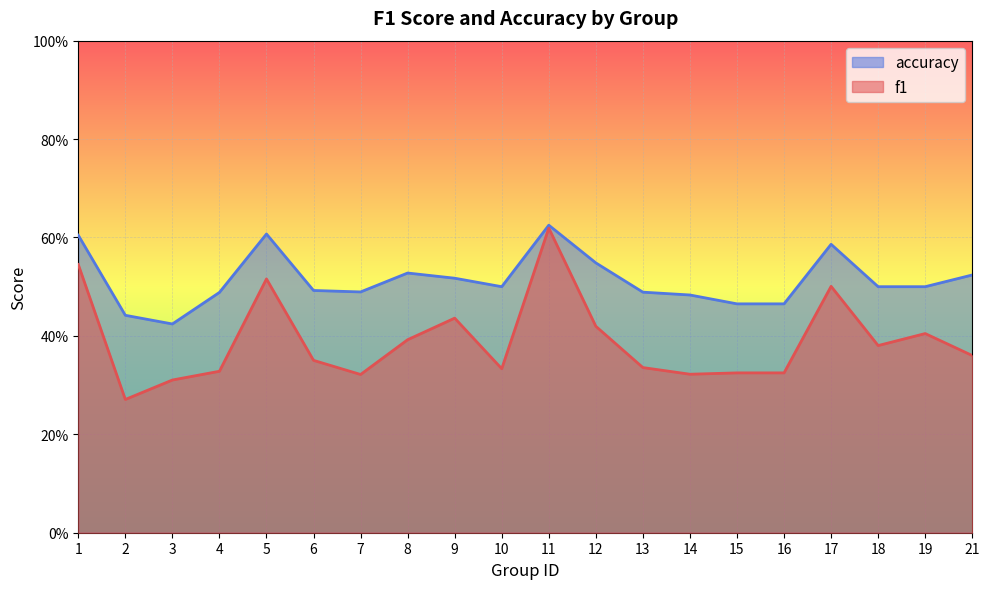

What is the difference between the highest and lowest values at 7?

0.2